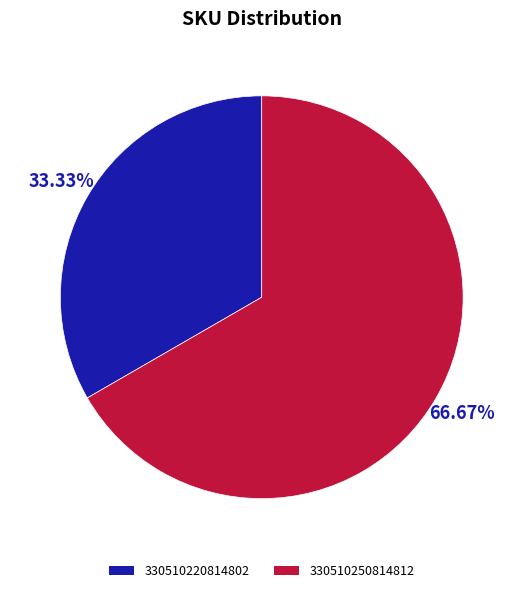

To the nearest percent, what percentage of the pie is 330510220814802?

33%